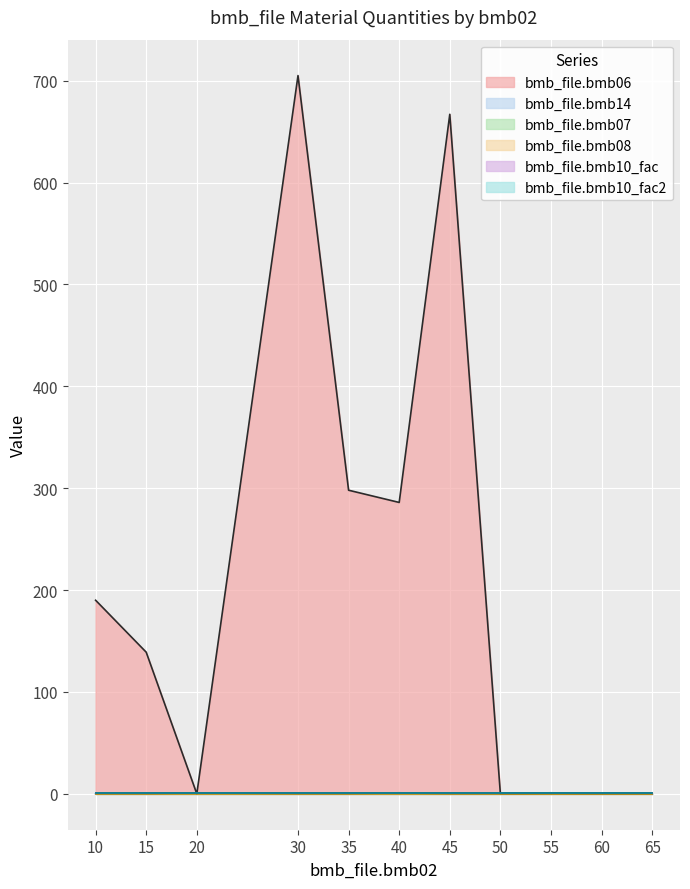

At which label does bmb_file.bmb06 reach its minimum?

20